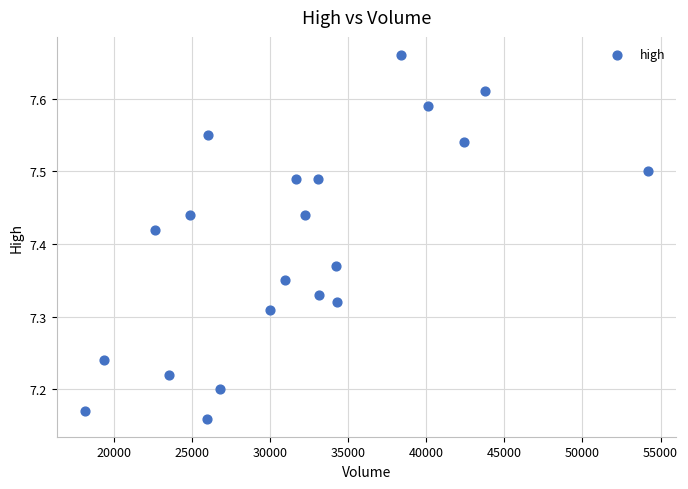

What is the range of X values (max minus min)?

36058.4